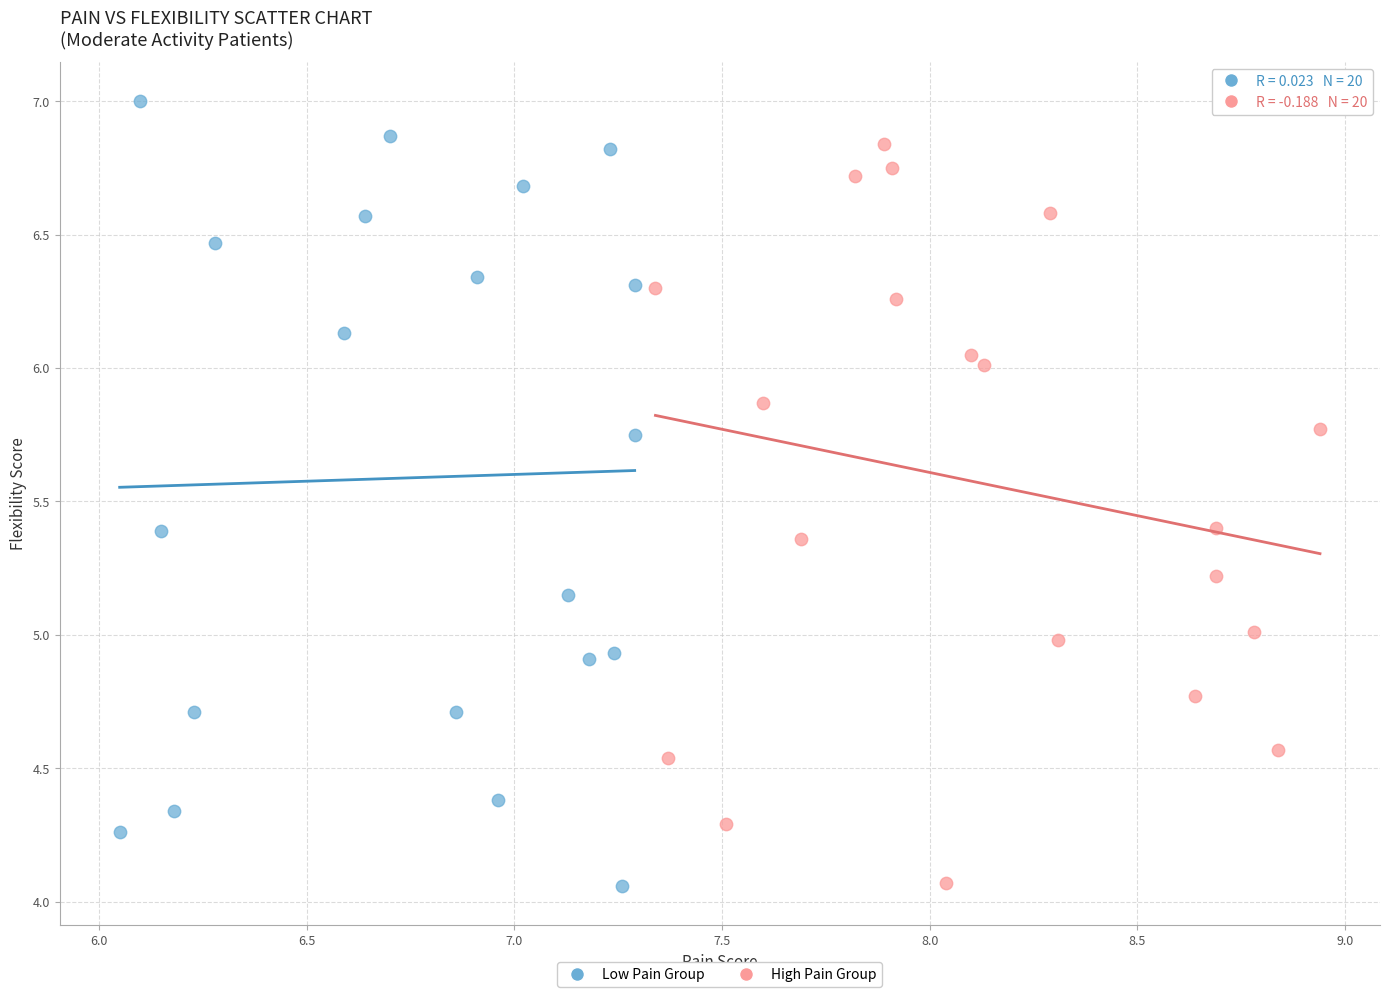

Which series contains the highest Y value?

Low Pain Group